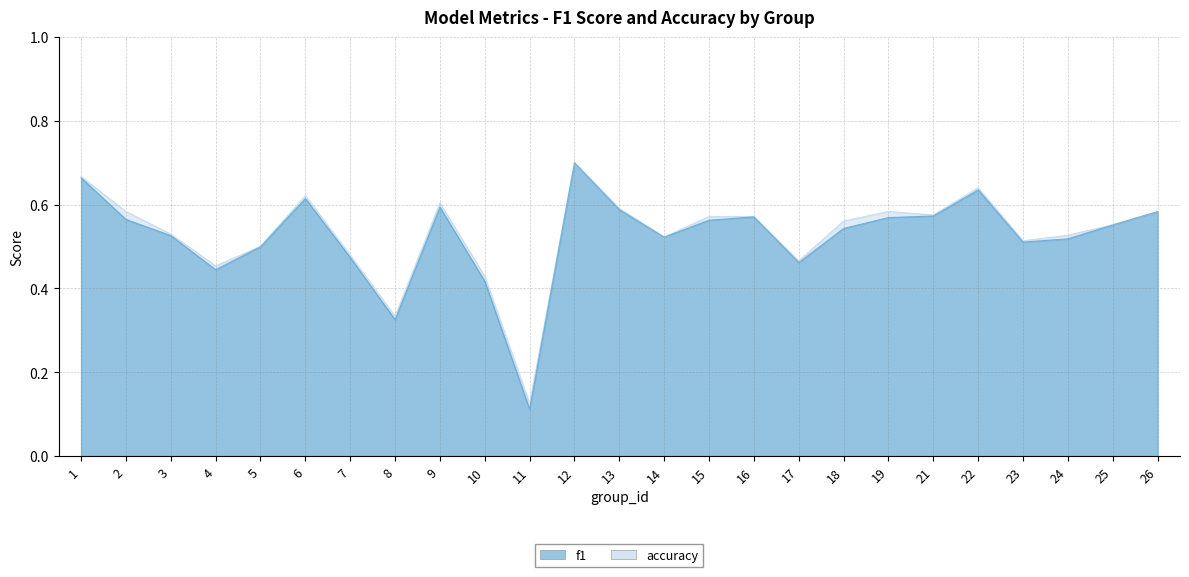

Which series has the widest spread of values?

f1